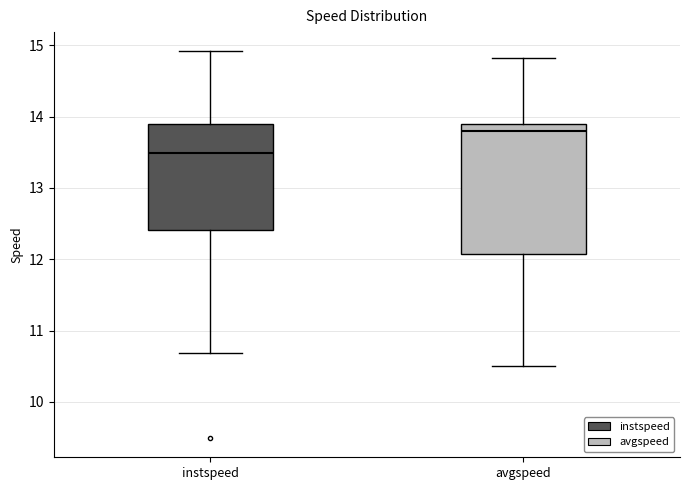

Which box is the tallest, from its lower edge to its upper edge?

avgspeed